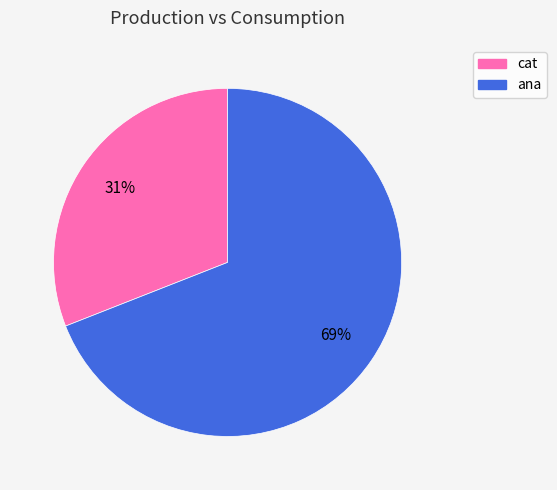

Combined, do ana and cat account for over 50%?

Yes